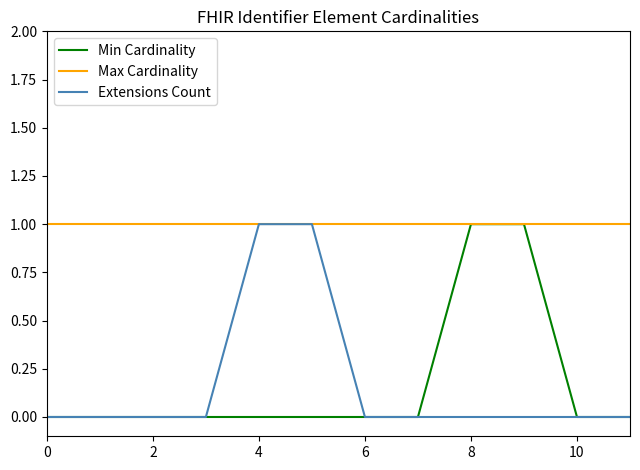

Which series has the largest total across all categories?

Max Cardinality